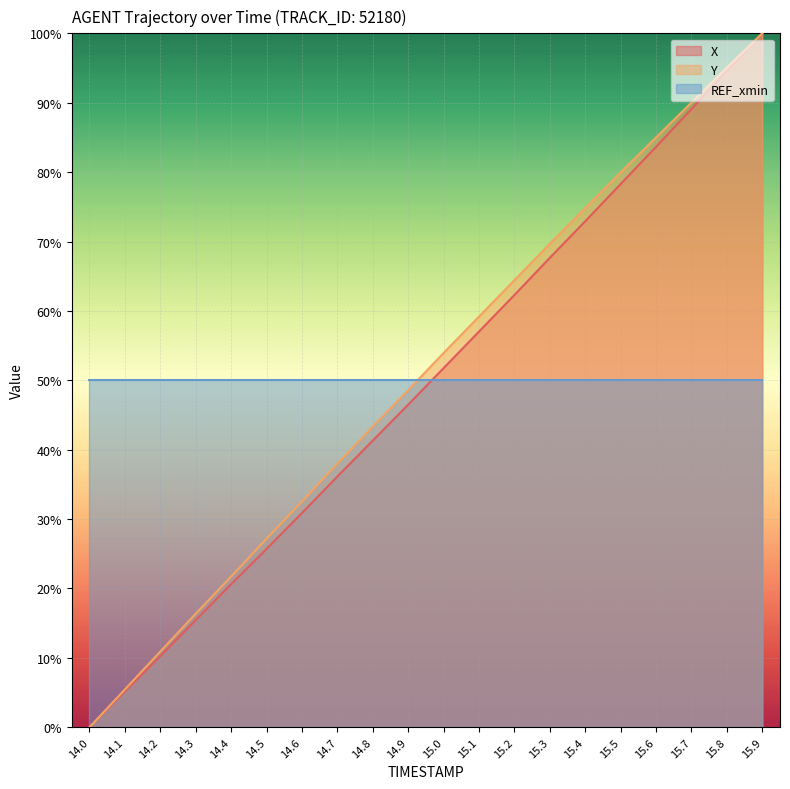

What is the maximum value for X?

100.0